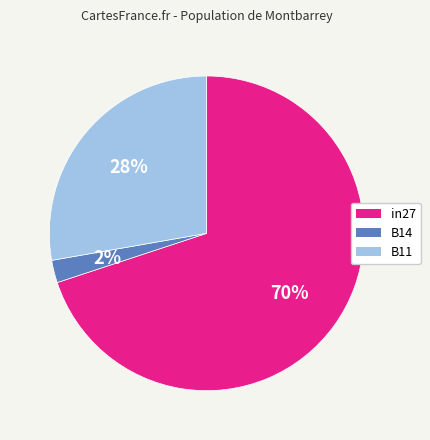

What percentage is the B11 slice, to the nearest percent?

28%